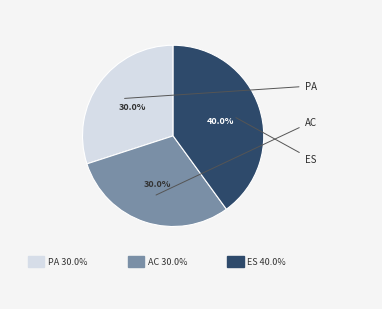

Does any single category account for the majority?

No